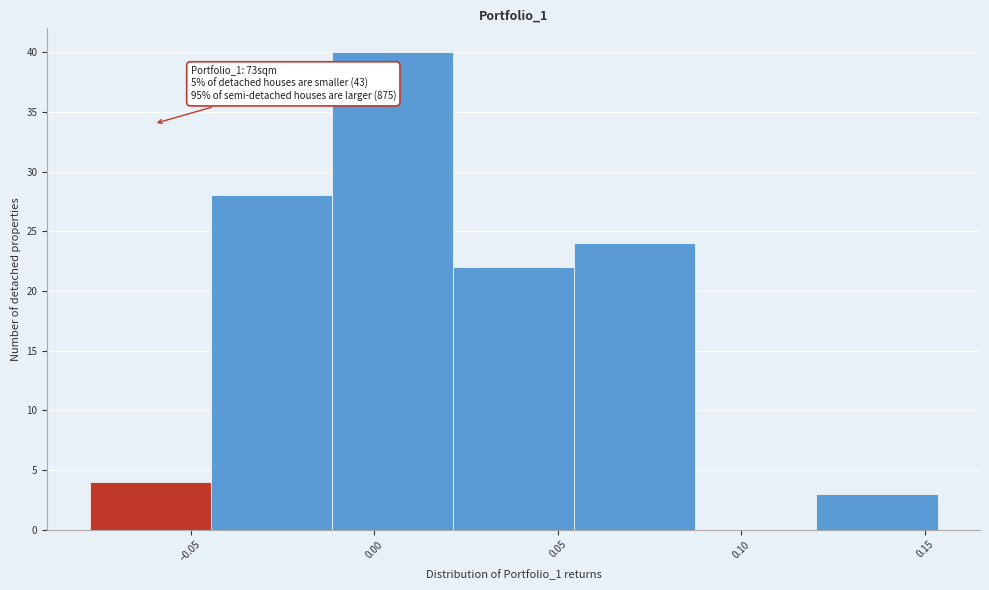

Which range on the x-axis has the tallest bar?

-0.010 to 0.020